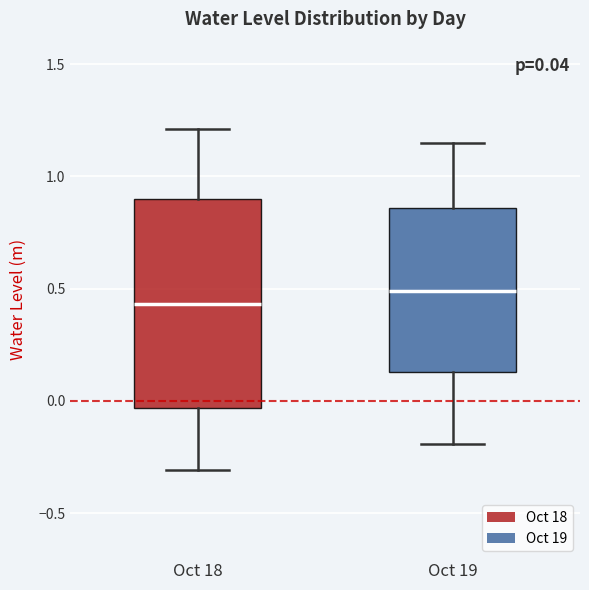

Which box is the tallest, from its lower edge to its upper edge?

Oct 18